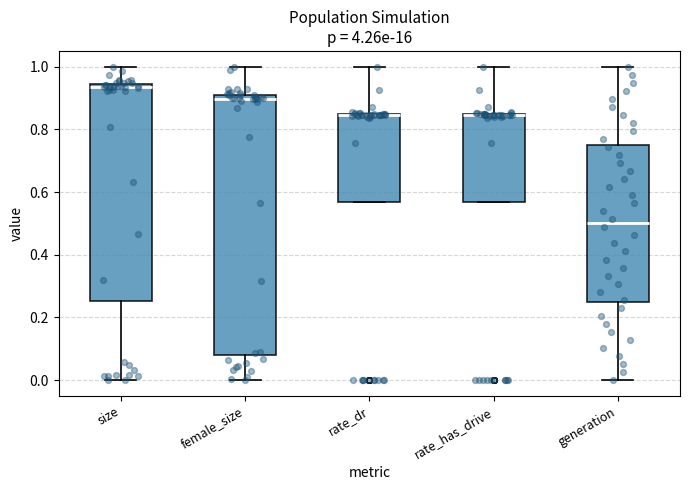

Reading left to right, transcribe this box plot: for each box, give where its median line is, the range the box spans, and where its two whiskers end, as read against the y-axis. The values are not printed on the chart, so give them approximately, as read against the axis.

size: median 0.94 (just below the box's upper edge), box 0.26 to 0.94, whiskers 0.00 to 1.00
female_size: median 0.90 (just below the box's upper edge), box 0.08 to 0.90, whiskers 0.00 to 1.00
rate_dr: median 0.84 (drawn on the box's upper edge), box 0.56 to 0.84, whiskers 0.56 to 1.00
rate_has_drive: median 0.84 (drawn on the box's upper edge), box 0.56 to 0.84, whiskers 0.56 to 1.00
generation: median 0.50, box 0.26 to 0.76, whiskers 0.00 to 1.00